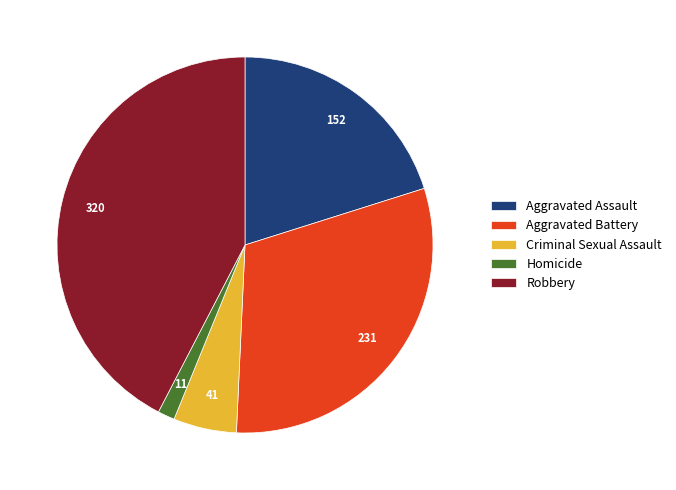

Count the number of slices in the pie.

5